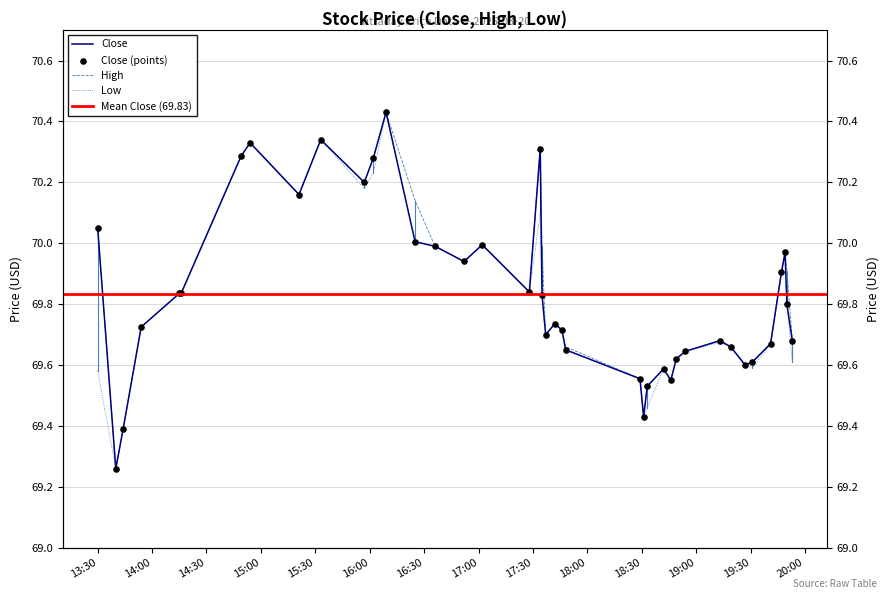

Which series reaches the maximum Y coordinate?

Close